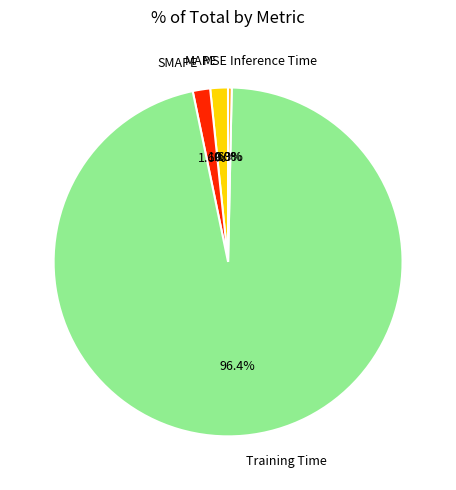

Which category accounts for the majority?

Training Time